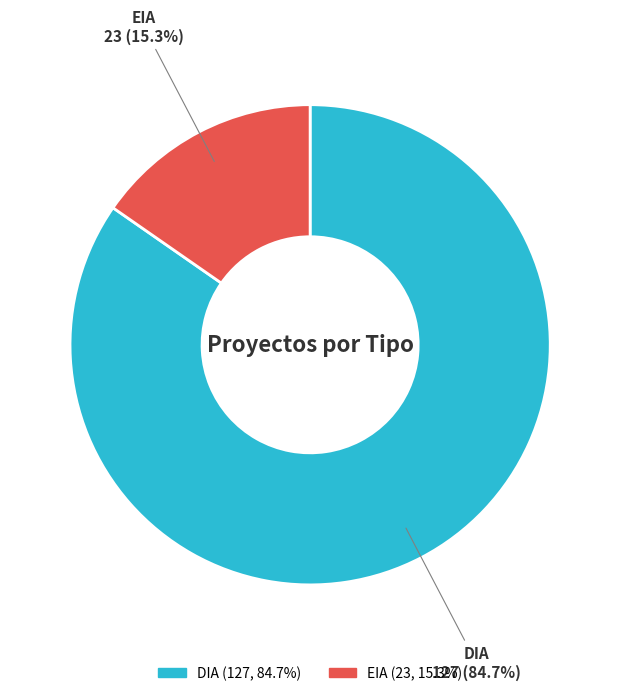

To the nearest percent, what is the difference between the DIA and EIA slice percentages?

69%